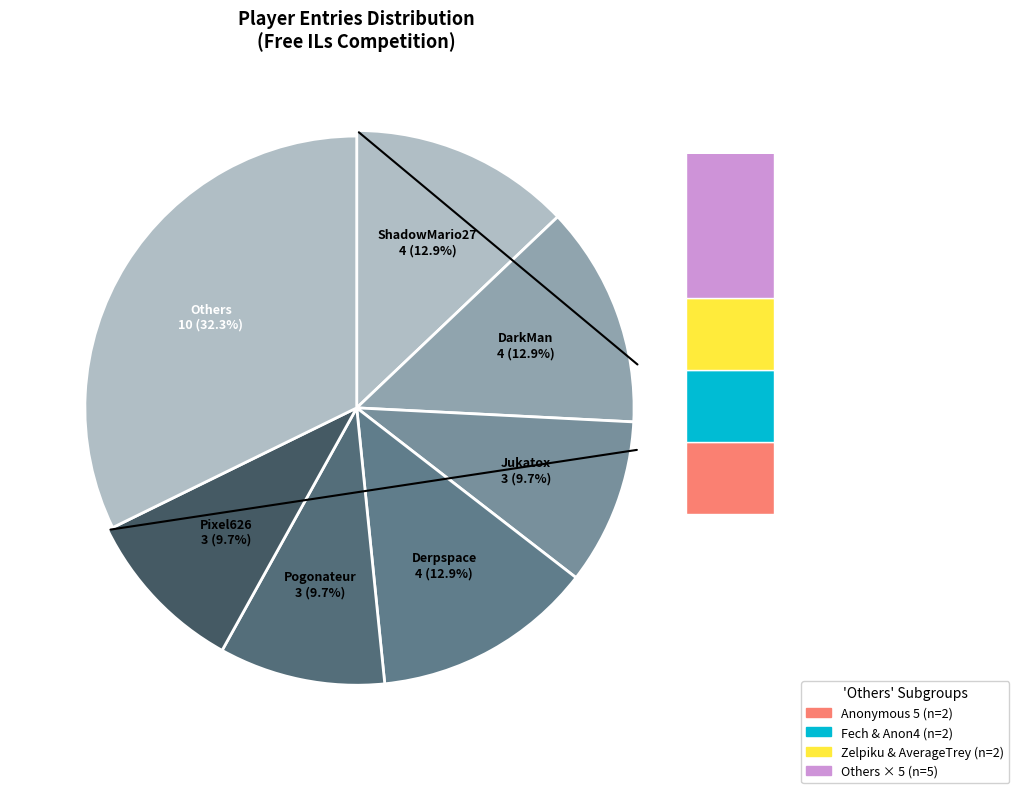

To the nearest percent, what portion does DarkMan represent?

13%